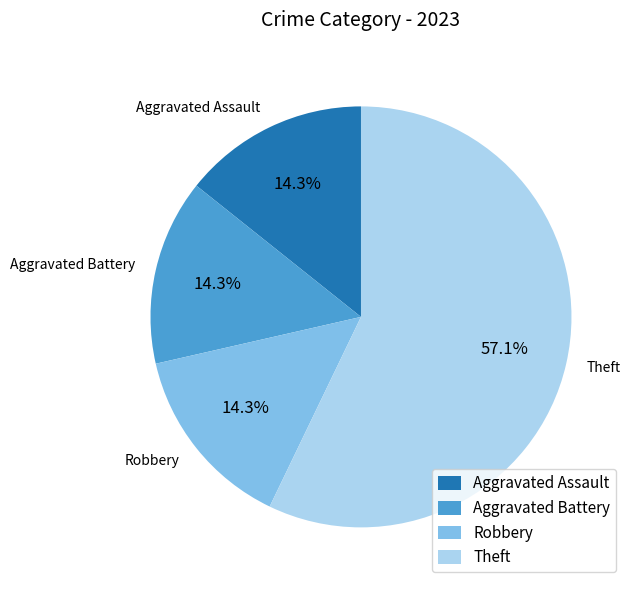

What is the largest slice in the pie chart?

Theft